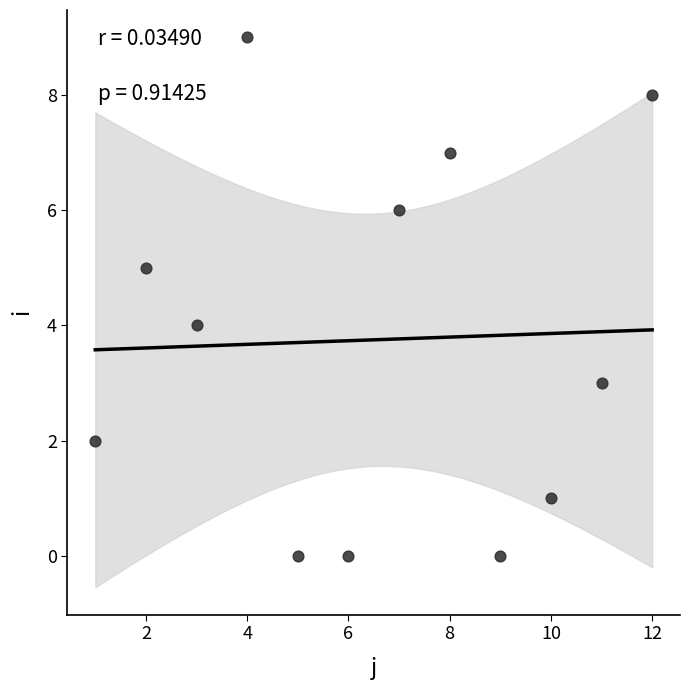

What is the range of Y values (max minus min)?

9